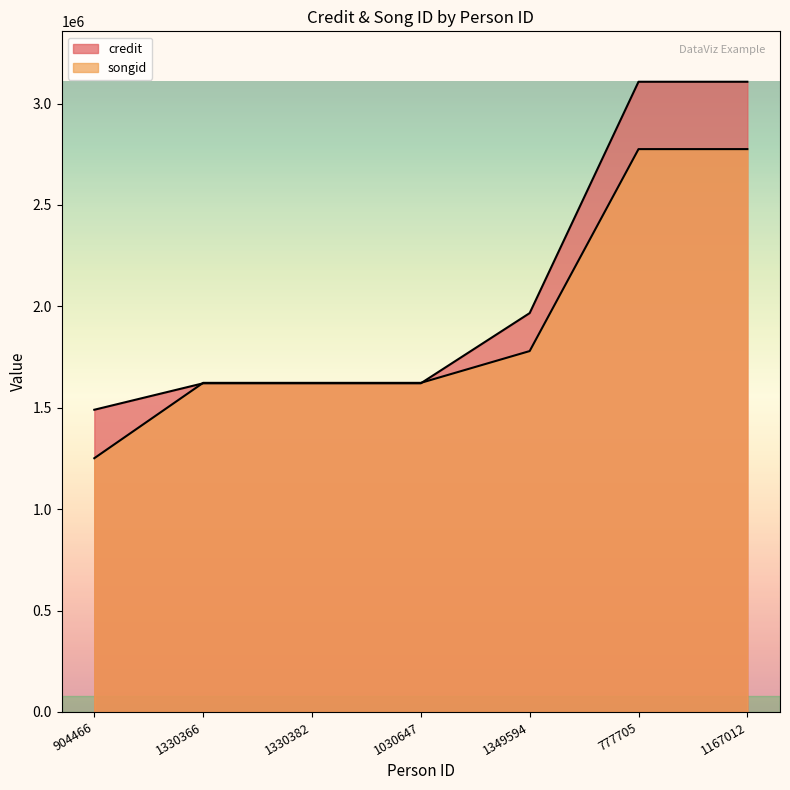

At 1030647, list the series in order from largest to smallest.

songid, credit